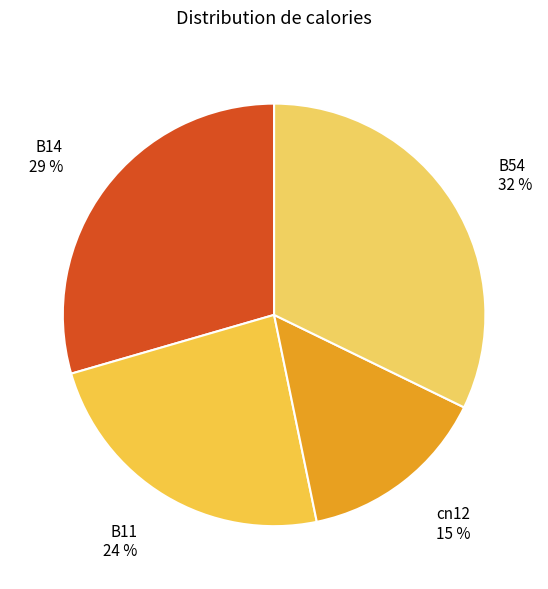

Does B11 represent more than half of the total?

No